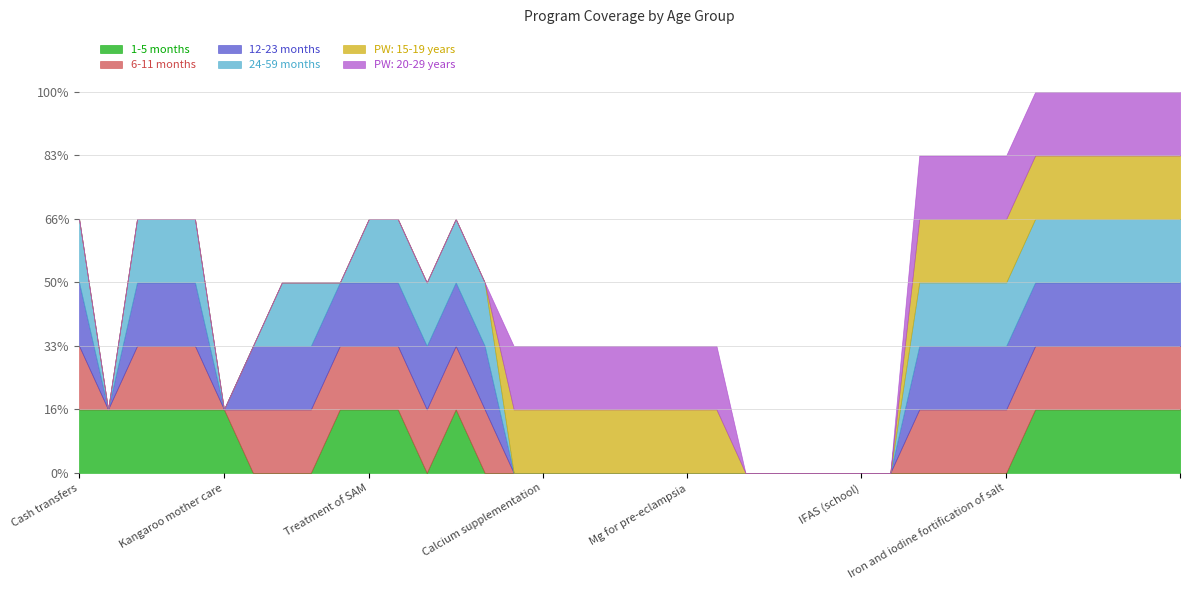

What is the label of the 7th point from the right?

Iron and iodine fortification of salt